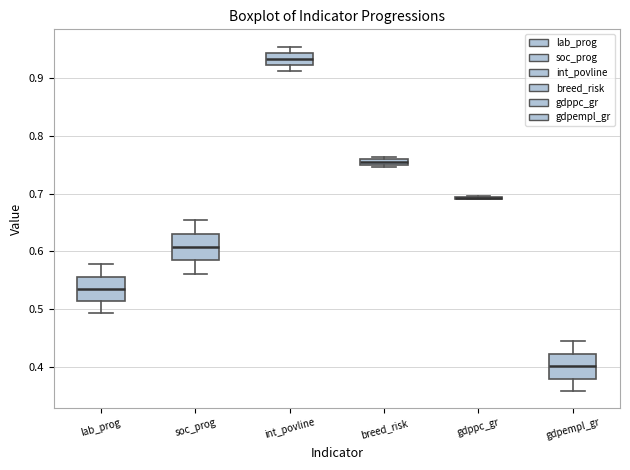

Where is the lower edge of the box for breed_risk on the y-axis? The values are not printed on the chart, so give them approximately, as read against the axis.

0.75